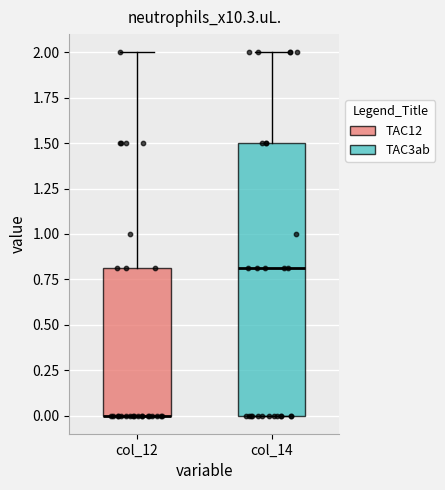

Which box is the tallest, from its lower edge to its upper edge?

col_14